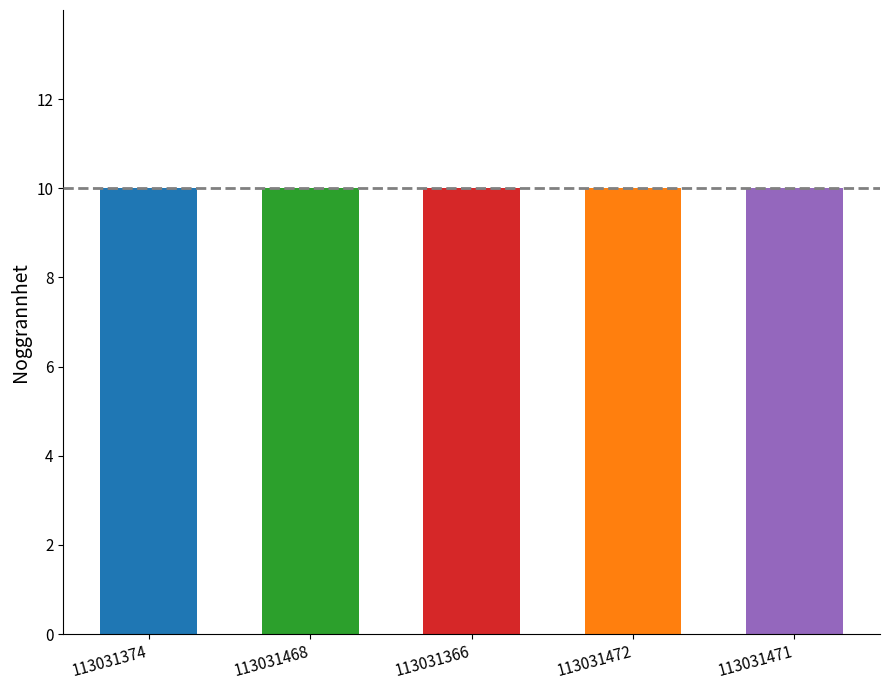

At which category is the sum across all series the highest?

113031471